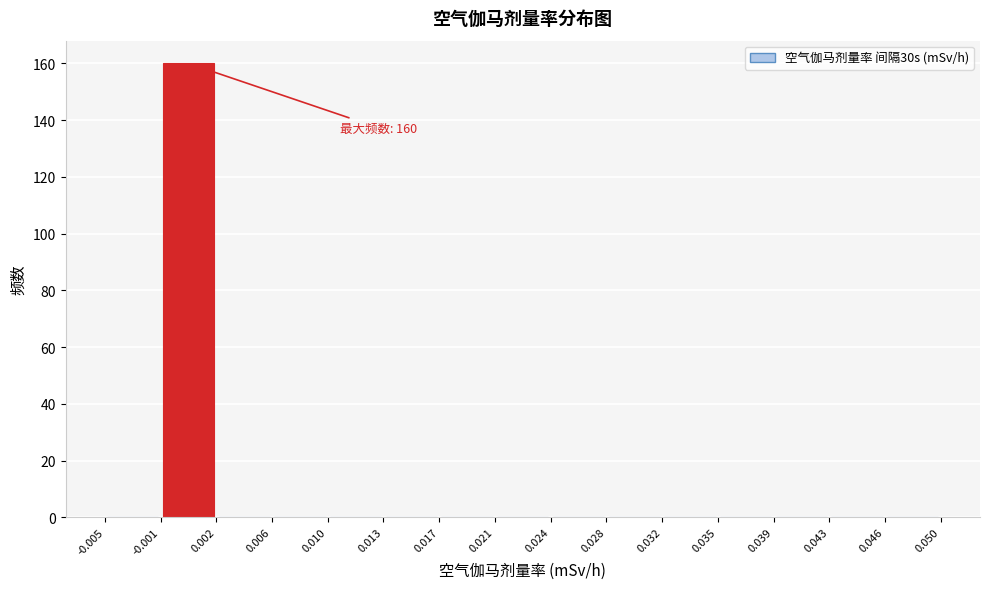

Which range on the x-axis has the tallest bar?

-0.001 to 0.002